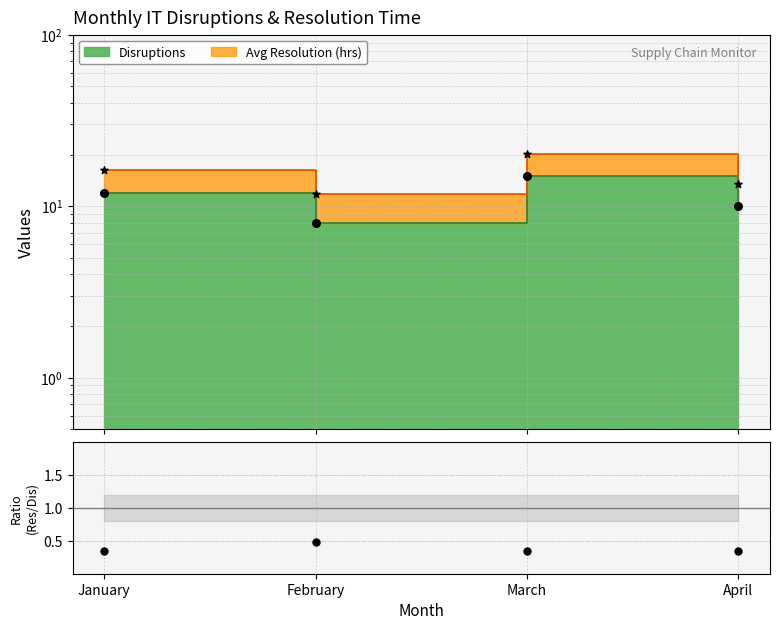

What is the change in value from March to April?

-5